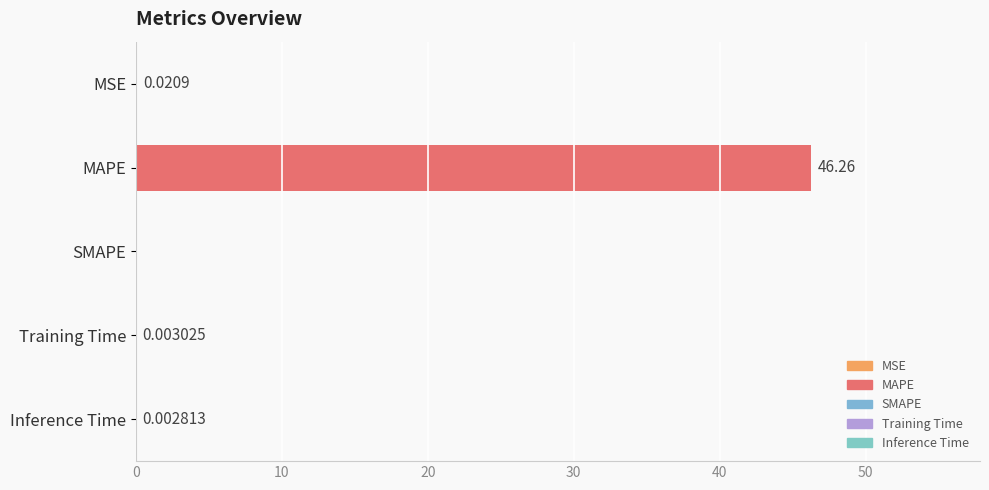

True or false: the data shows 0.0 at Training Time.

True